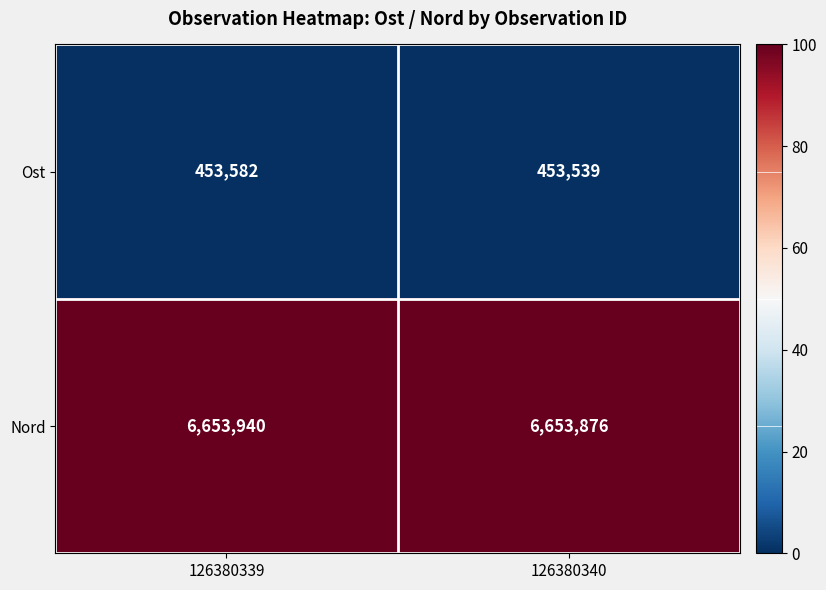

Rank the series by their maximum value, from lowest to highest.

Ost, Nord